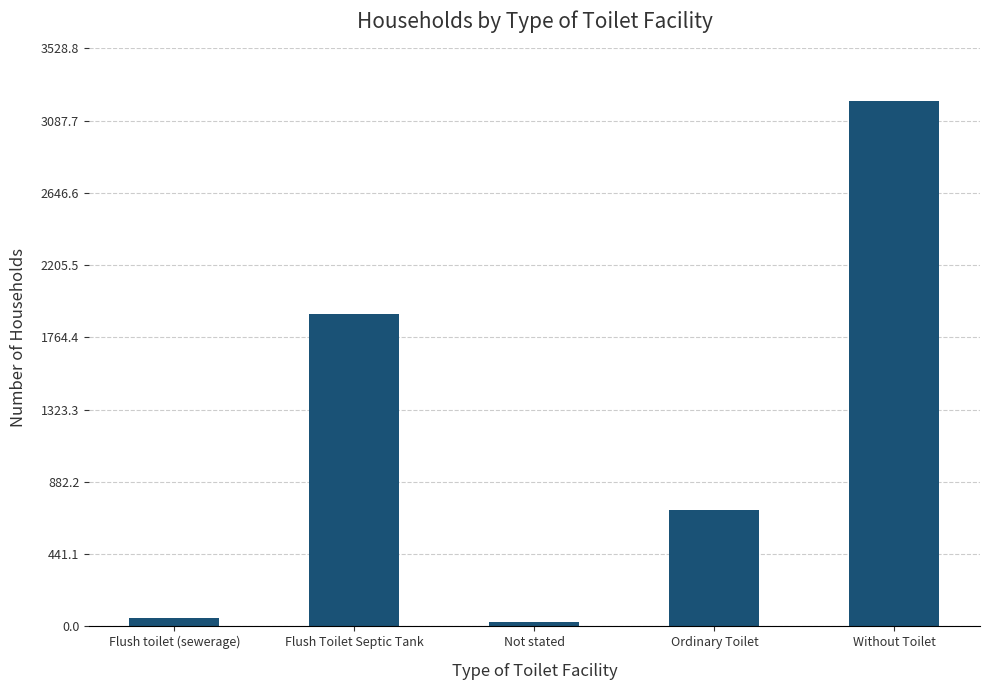

True or false: the data shows 3208 at Without Toilet.

True